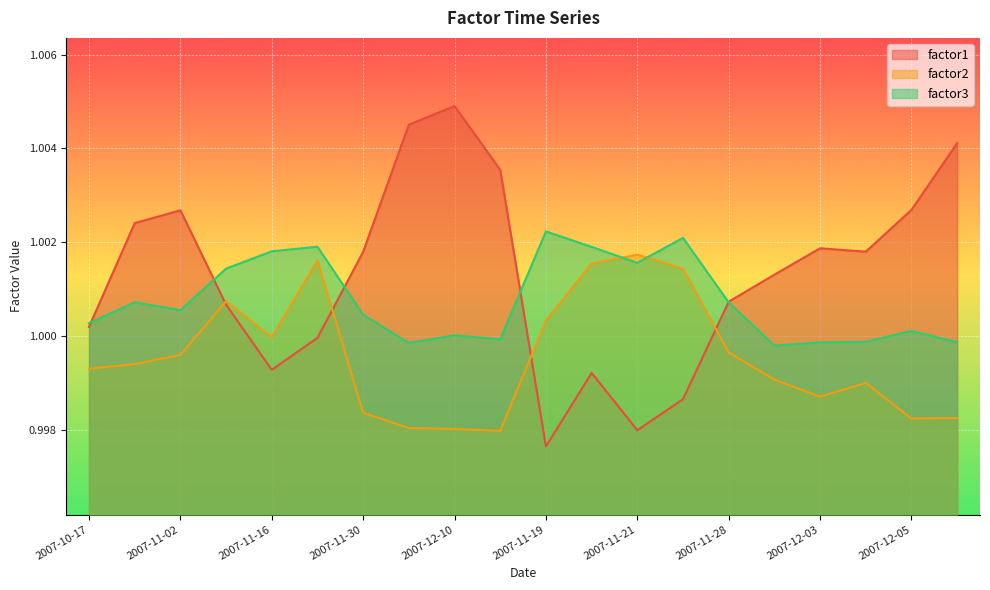

At how many categories does at least one series exceed 1?

20